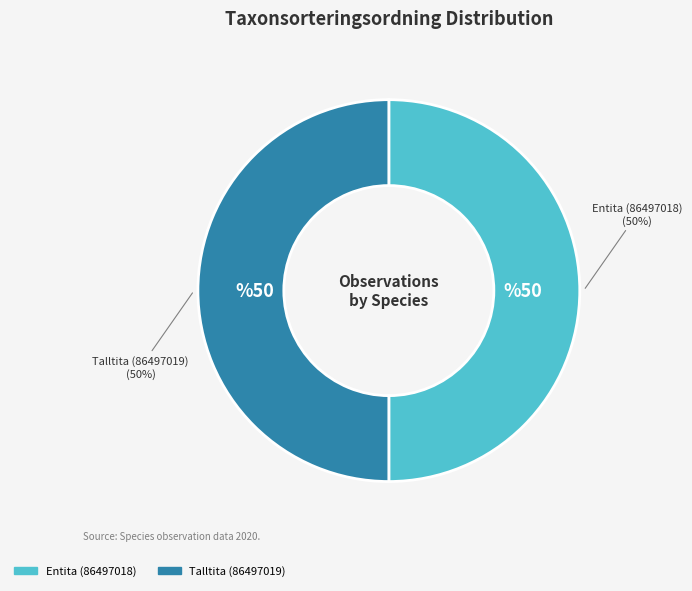

Approximately how many times larger is the value at Talltita (86497019) compared to Entita (86497018)?

1.0